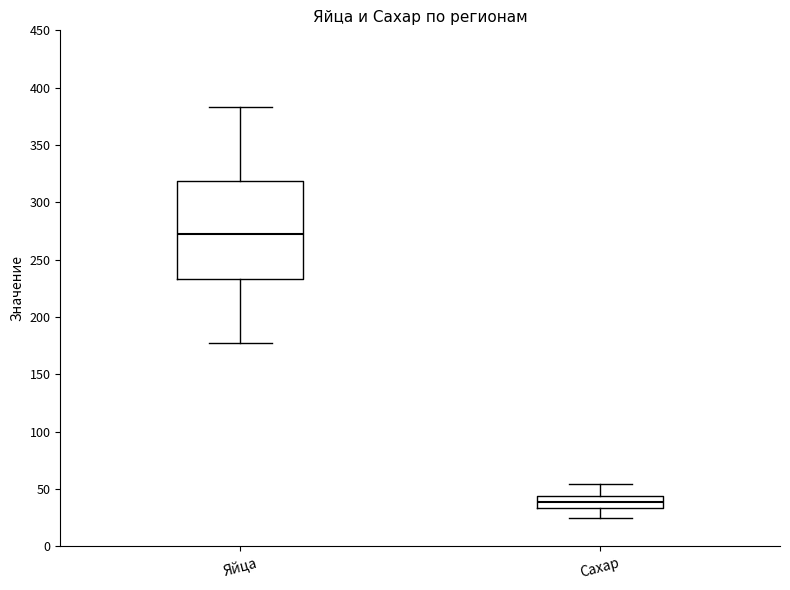

Where does the lower whisker of the box for Сахар end on the y-axis? The values are not printed on the chart, so give them approximately, as read against the axis.

25